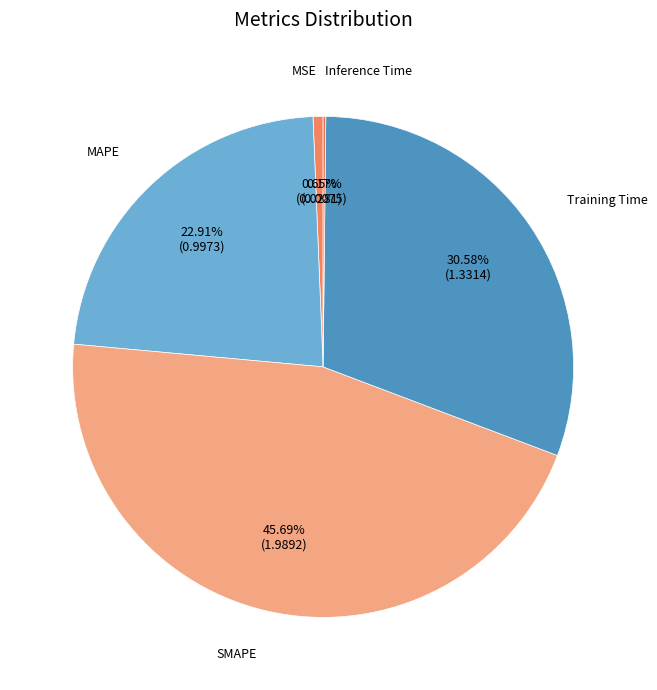

To the nearest percent, what percentage of the pie is SMAPE?

46%